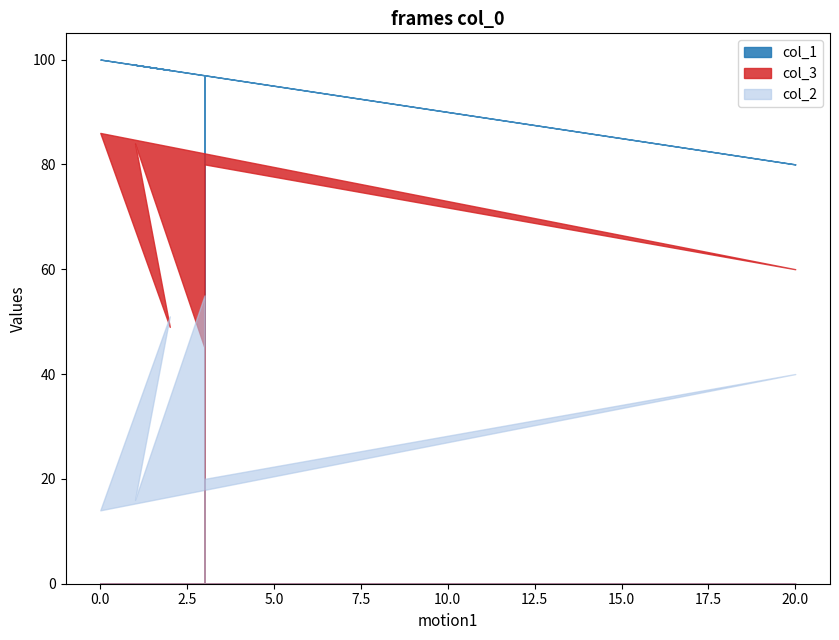

In col_3, how many points are lower than both neighbors (excluding endpoints)?

2